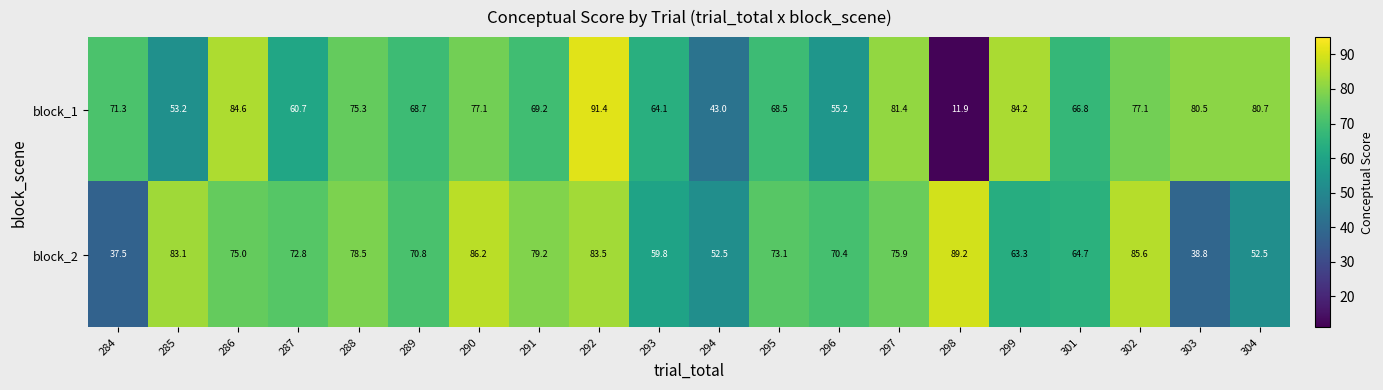

Between 294 and 303, which series saw the biggest shift?

block_1